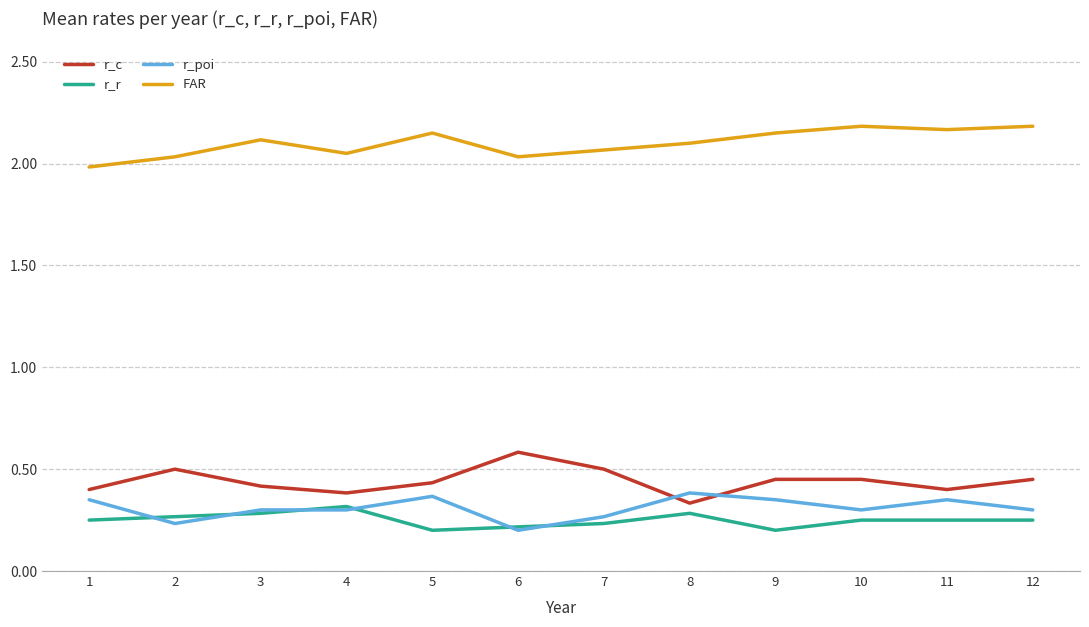

What is the sum of the r_c values at 11 and 1?

0.8